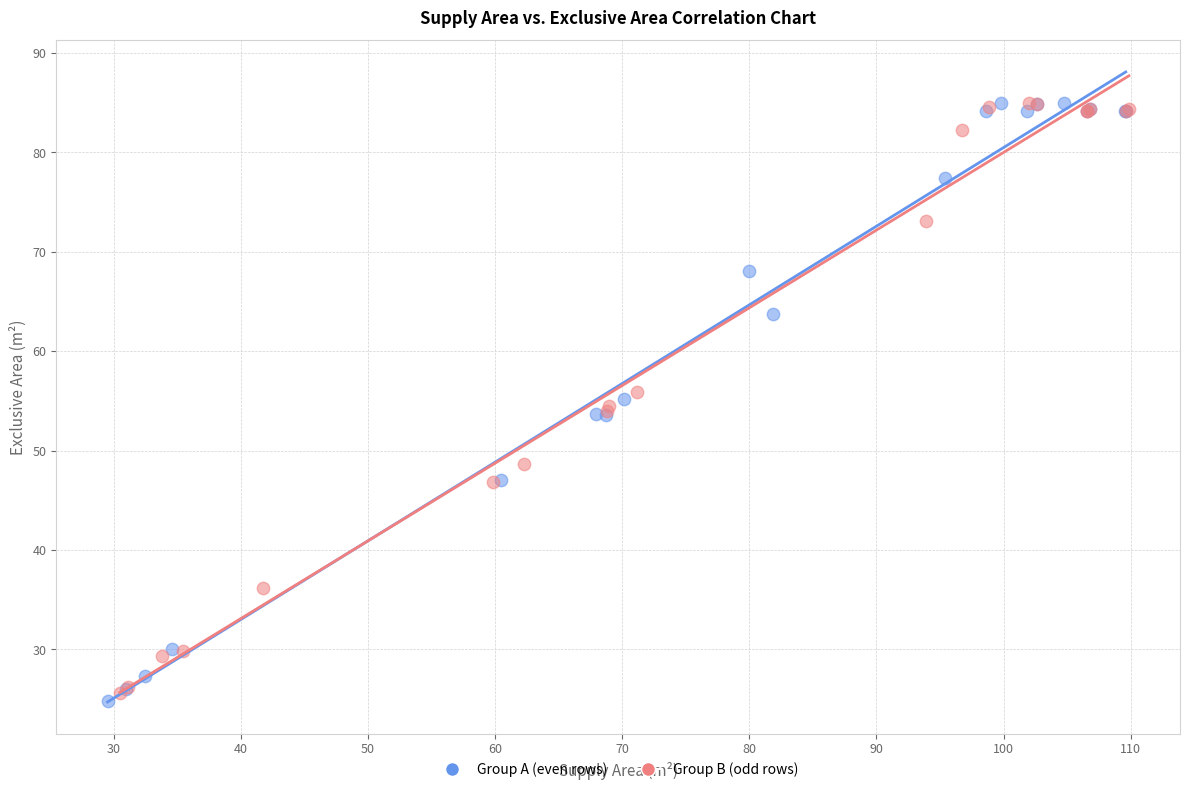

Which series has the largest Y range (max minus min)?

Group A (even rows)